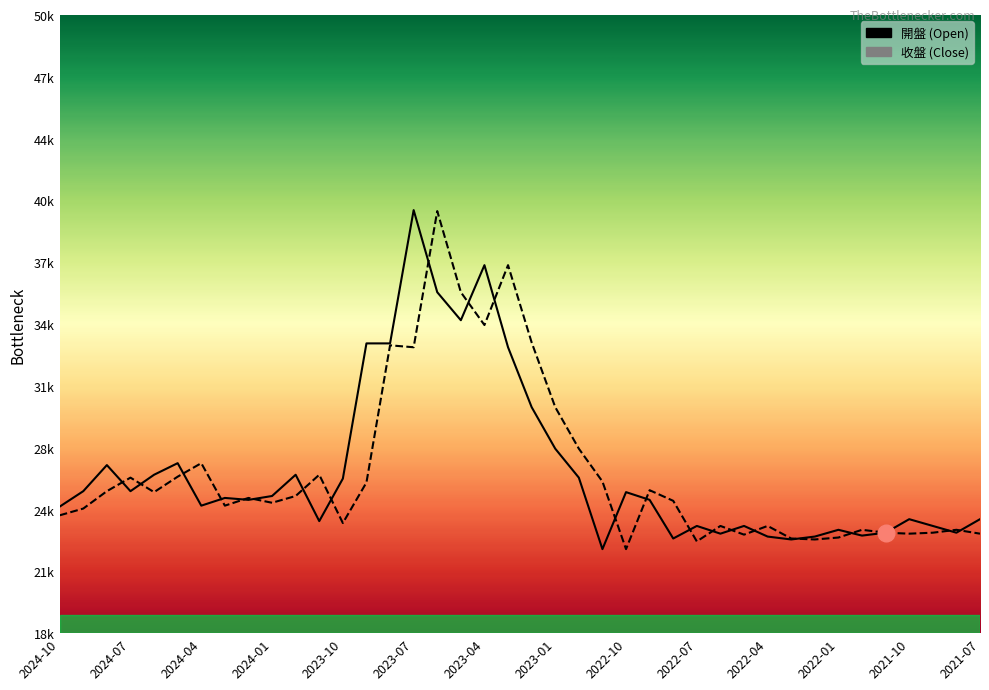

How many categories are shown in the chart?

40